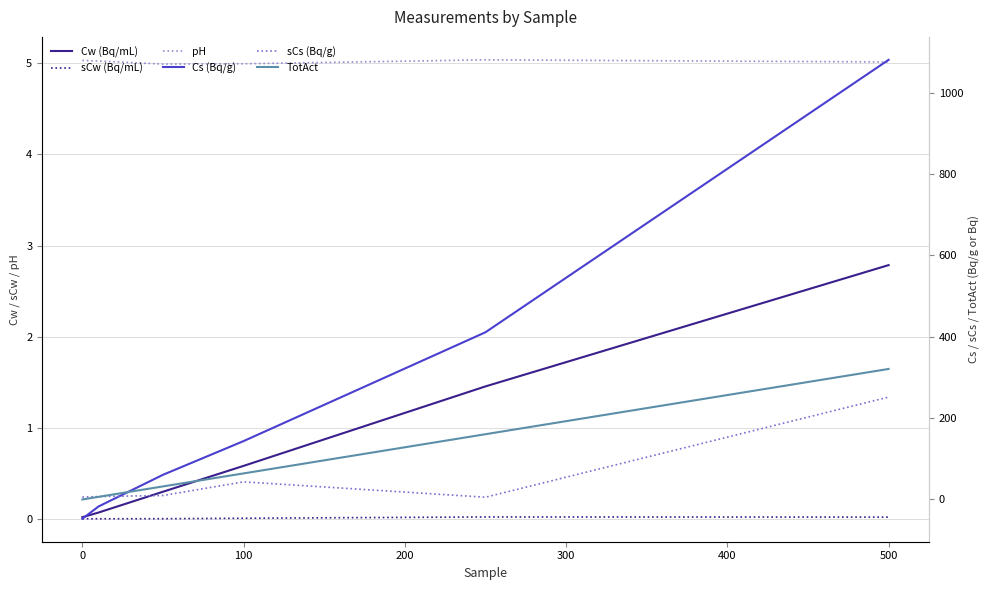

How many series are shown in this chart?

6